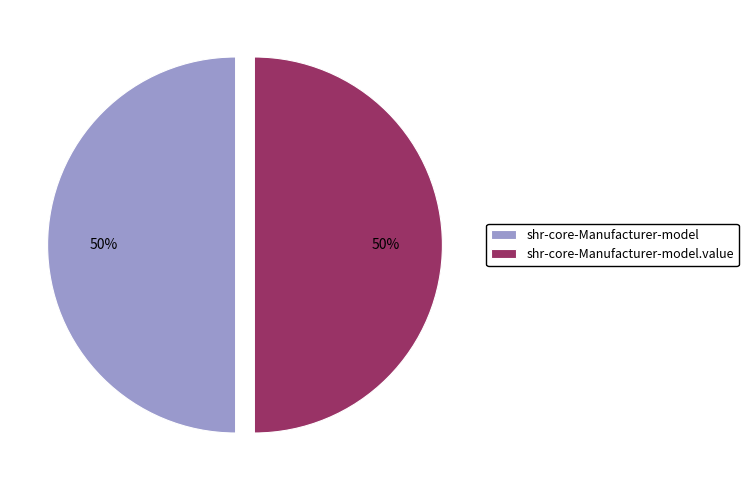

To the nearest percent, what is the average slice percentage?

50%